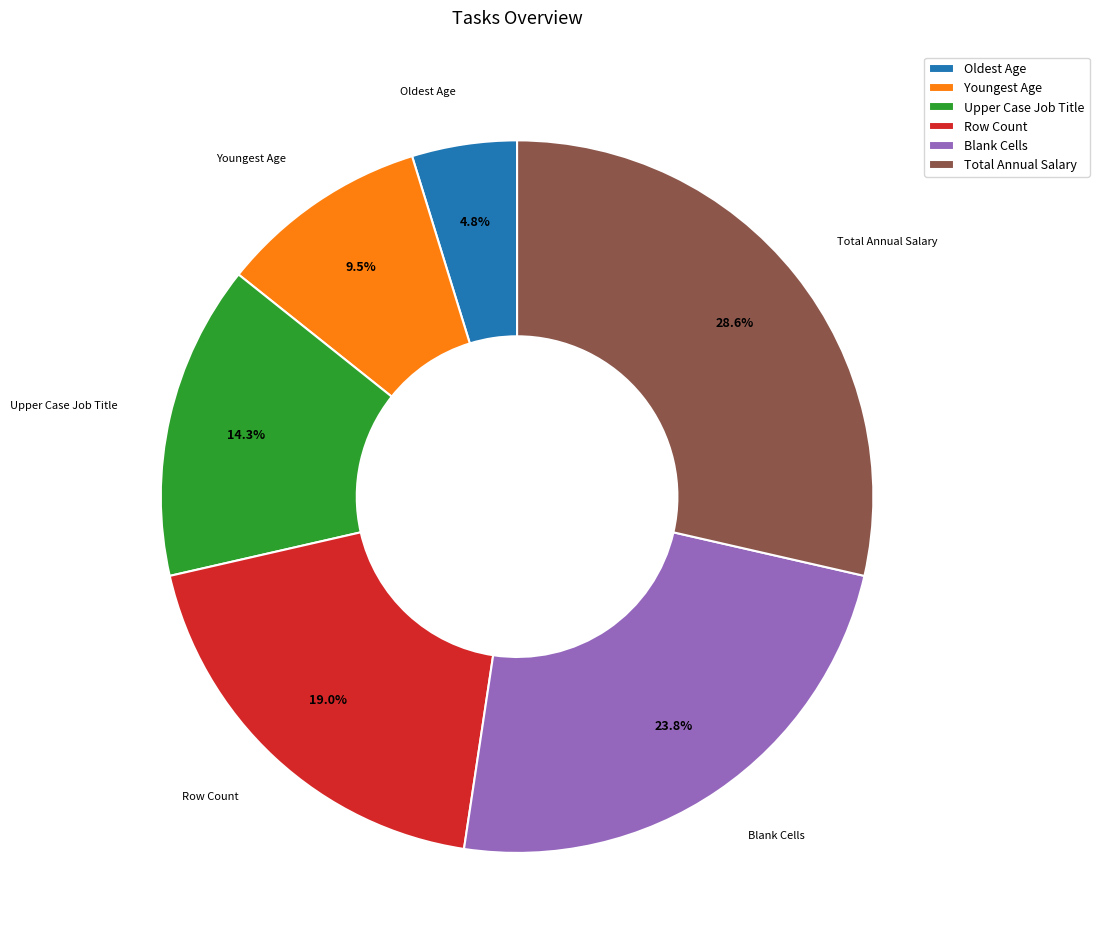

How many segments does this pie chart have?

6